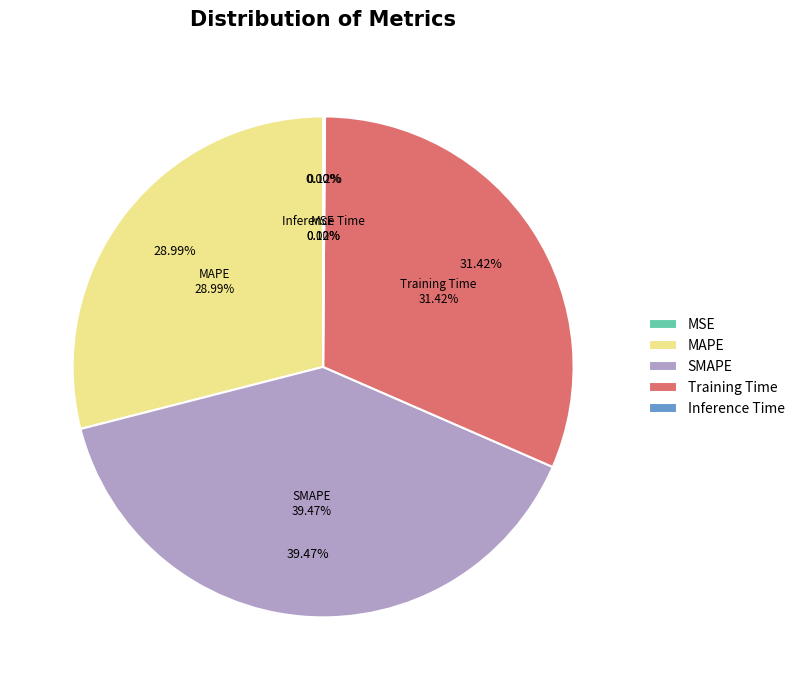

Is there any slice that represents more than half of the pie?

No